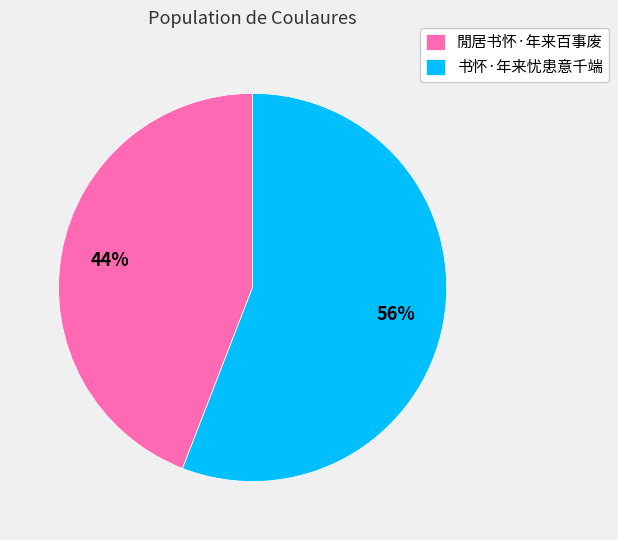

To the nearest percent, what is the difference between the 閒居书怀·年来百事废 and 书怀·年来忧患意千端 slice percentages?

12%